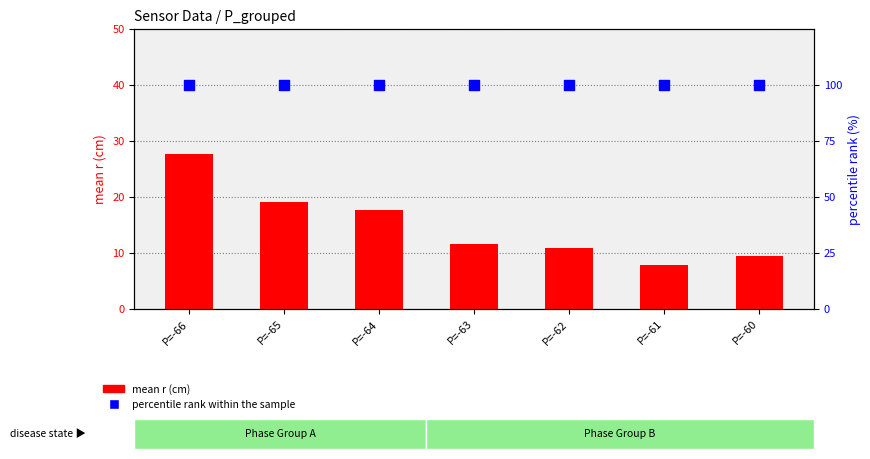

Which series has the largest total across all categories?

percentile rank within the sample